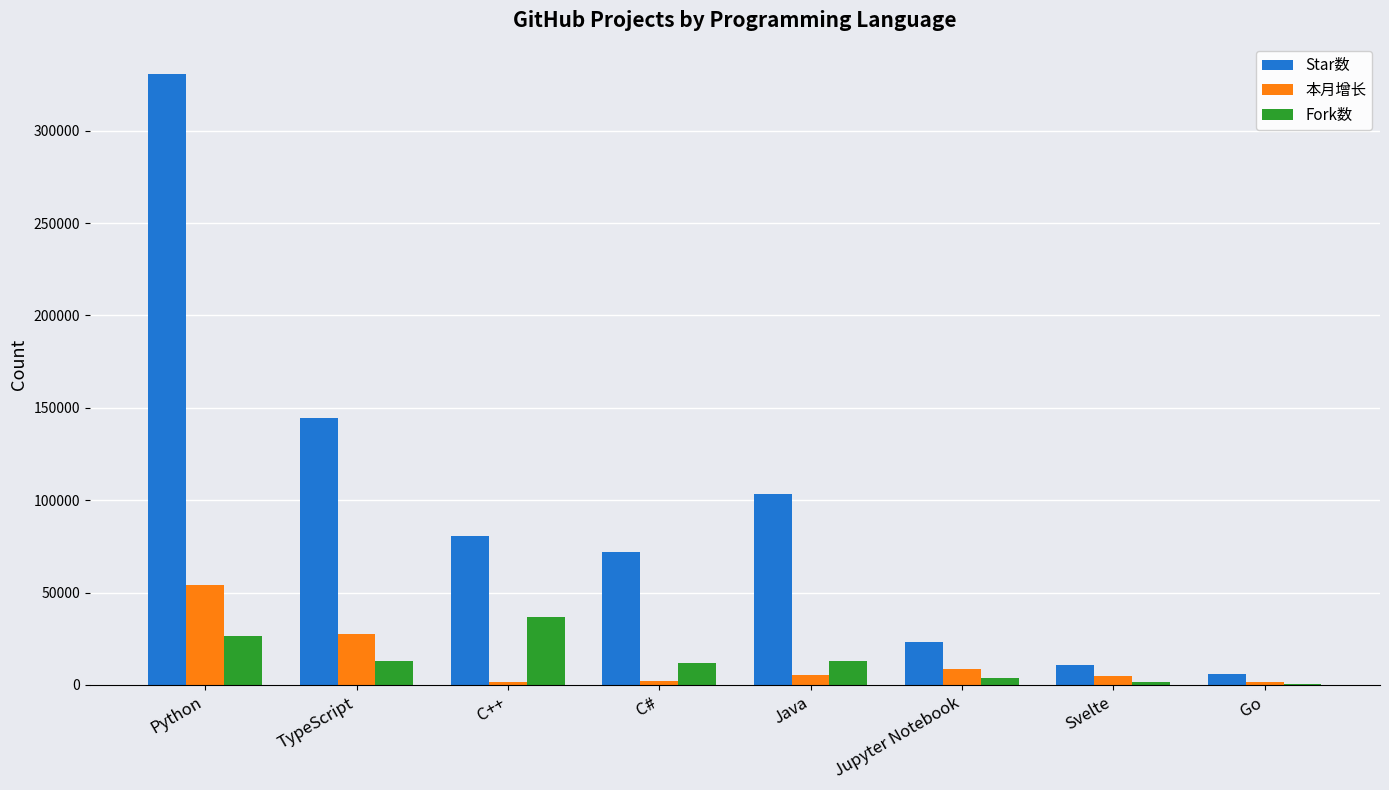

How many groups of bars are there?

8